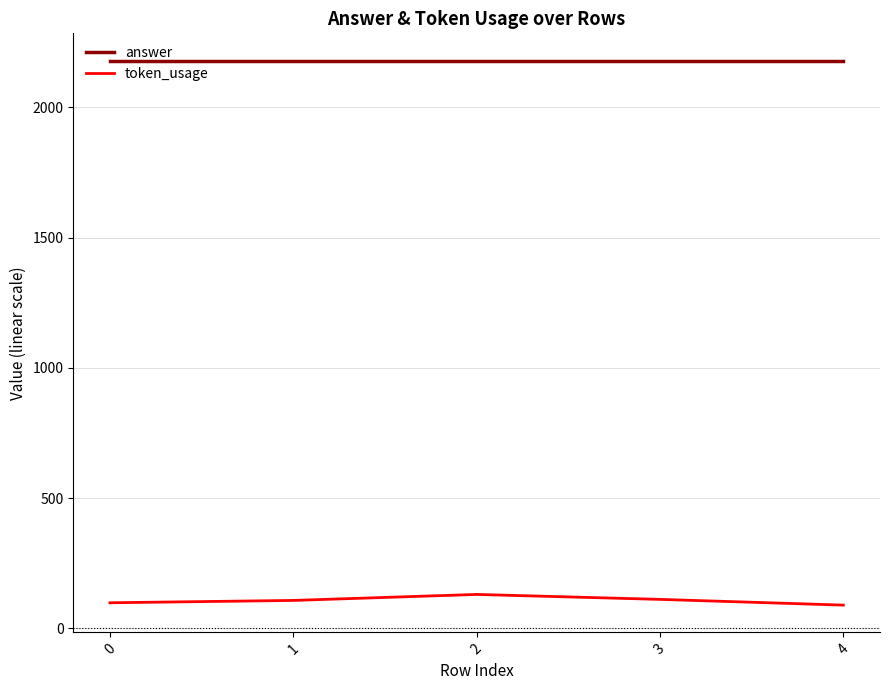

What is the highest value of the token_usage series?

130